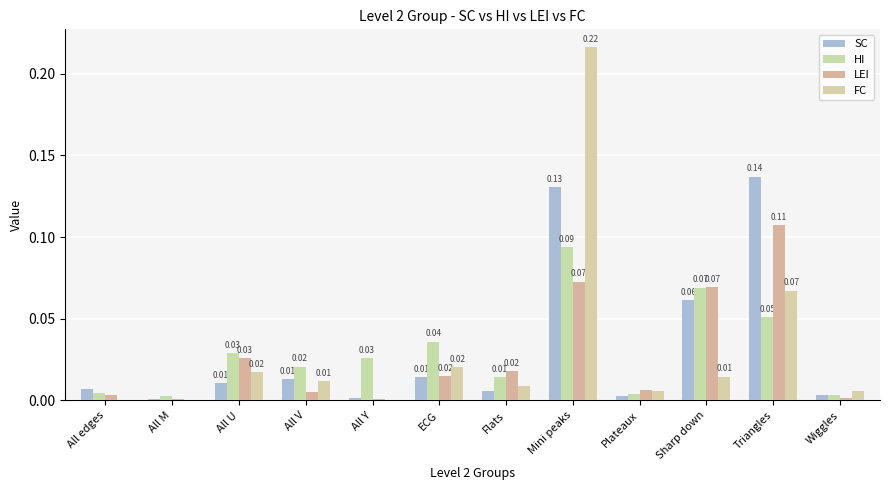

Which series has the largest total across all categories?

SC